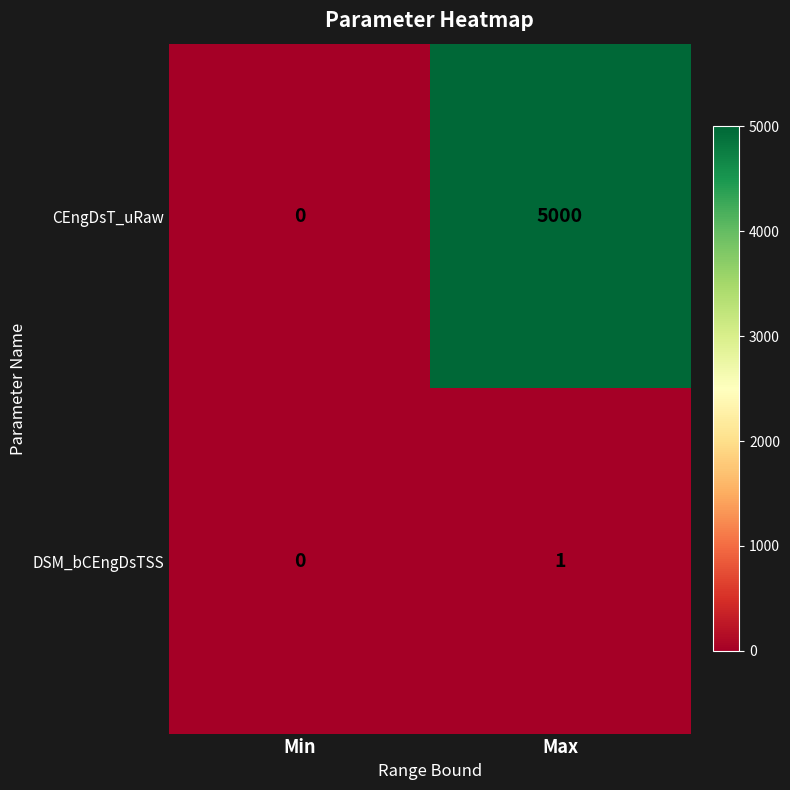

Rank the series by their average value, from lowest to highest.

DSM_bCEngDsTSS, CEngDsT_uRaw